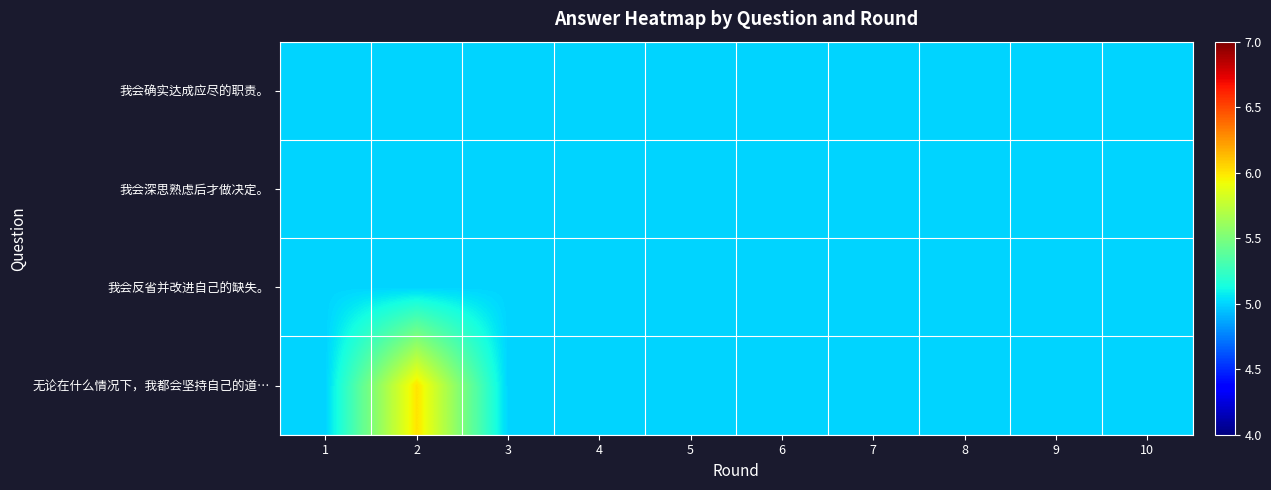

Between 4 and 9, which is larger?

4